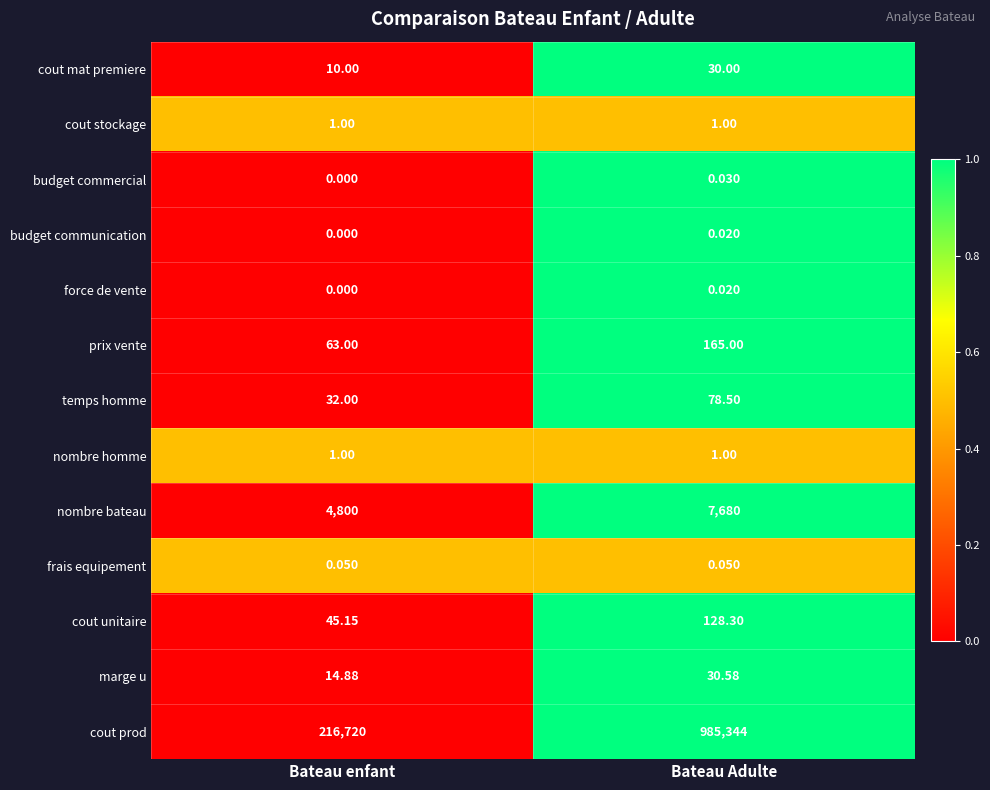

Which category has the lowest value in the cout unitaire series?

Bateau enfant